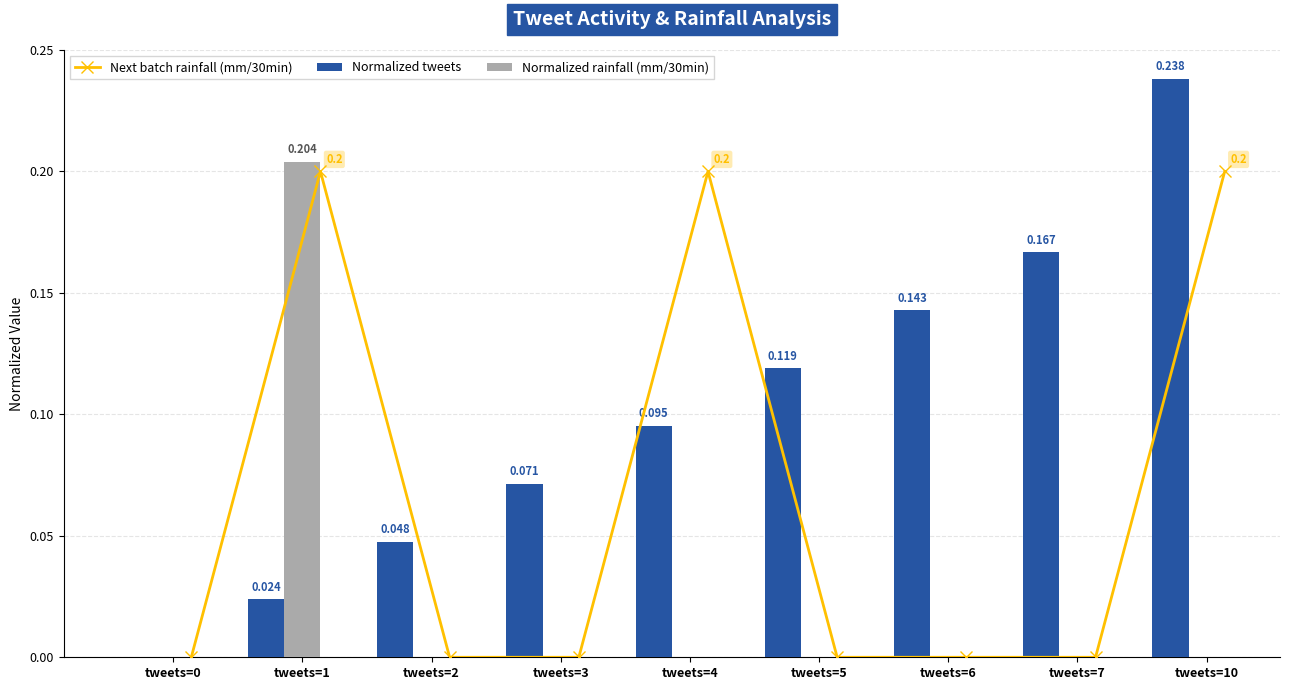

The value of Normalized tweets at tweets=7 is 0.2. True or false?

True